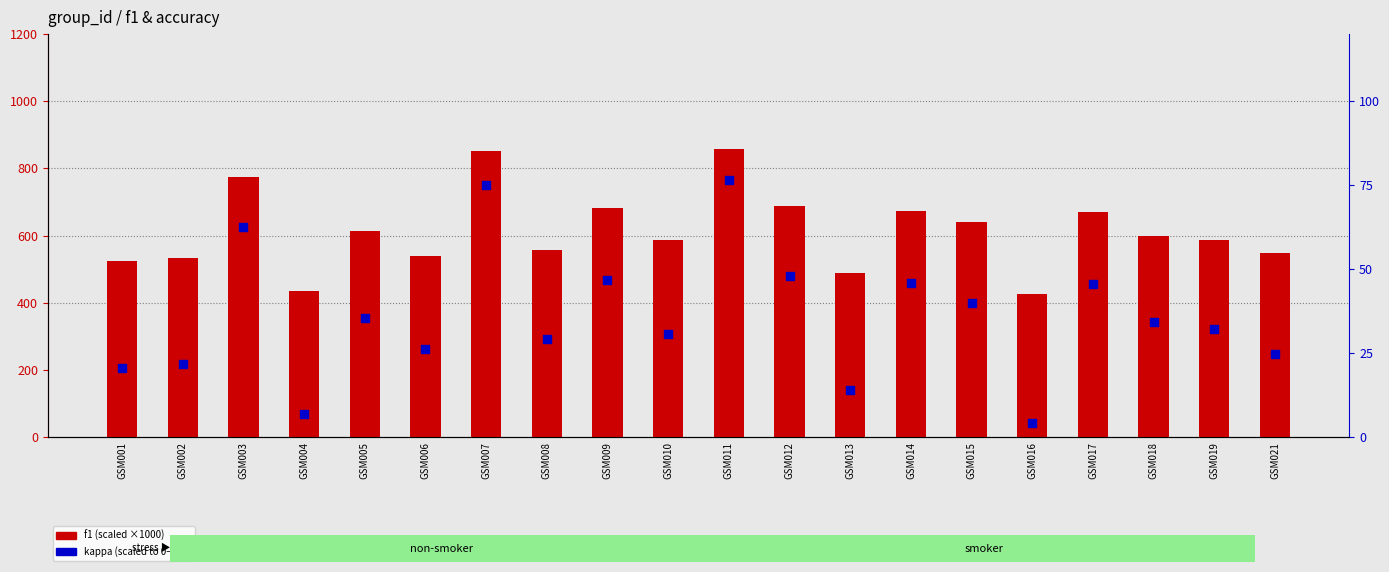

What are all the series names shown in the legend?

f1 (scaled ×1000), kappa (scaled)